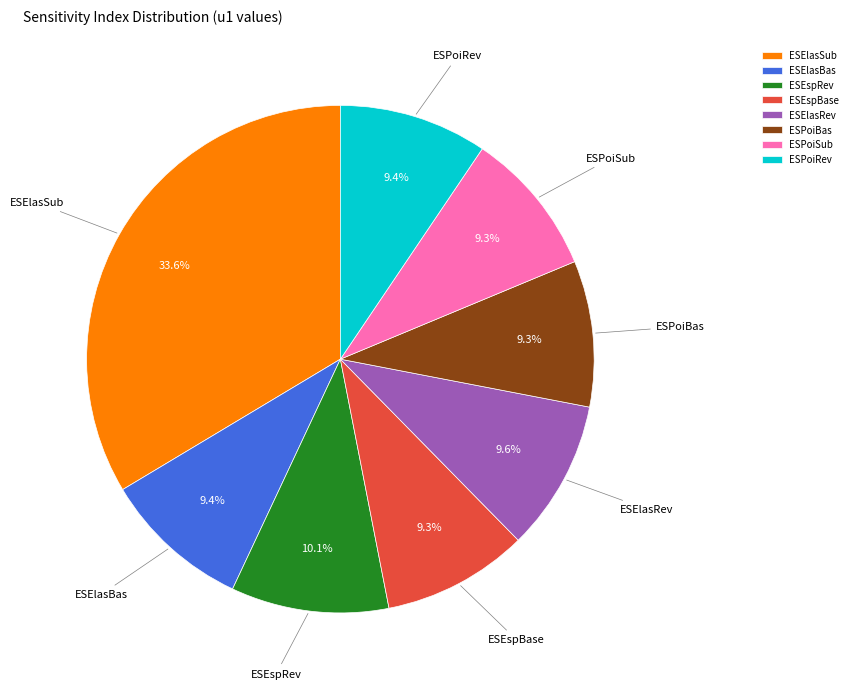

What portion of the pie excludes ESPoiSub?

90.7%